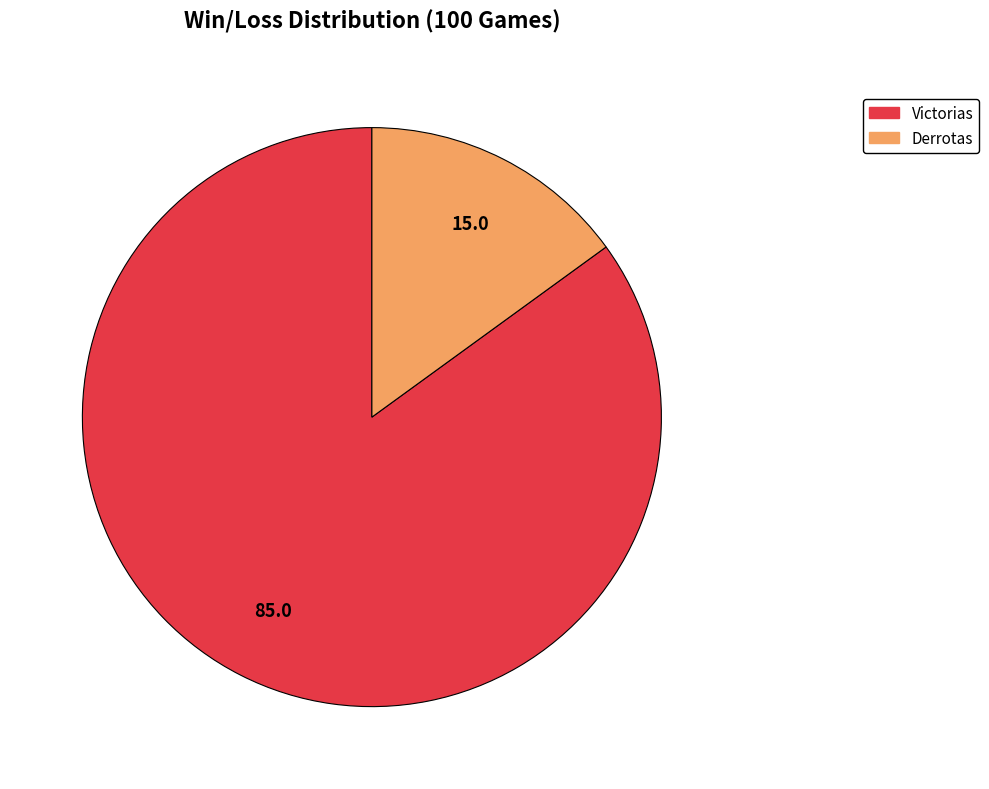

Do Victorias and Derrotas together represent more than half of the pie?

Yes